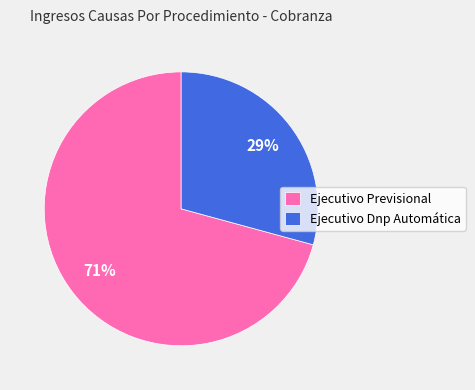

To the nearest percent, what is the difference between the largest and smallest slice percentages?

42%